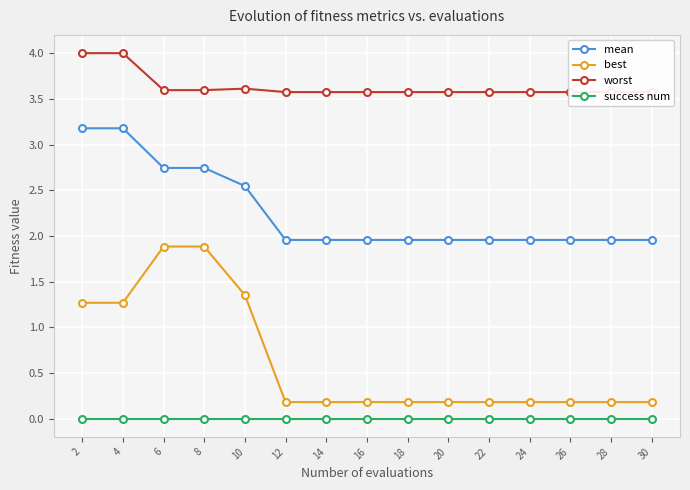

Is it true that worst equals 4.8 at 24?

False